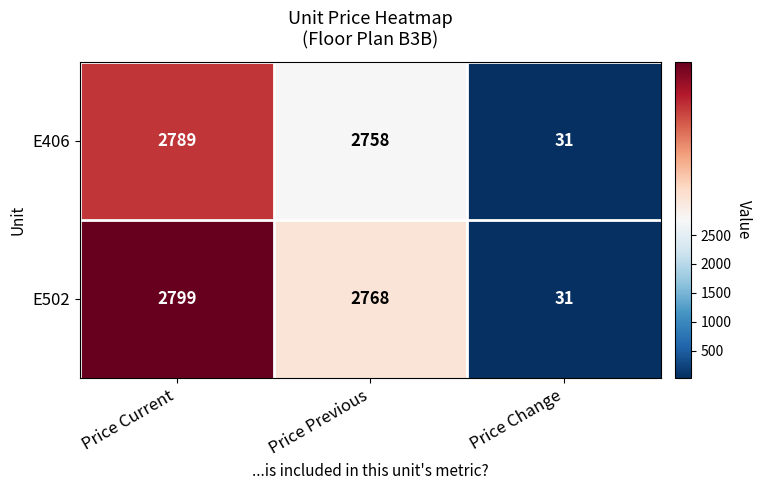

At which category is the sum across all series the highest?

Price Current